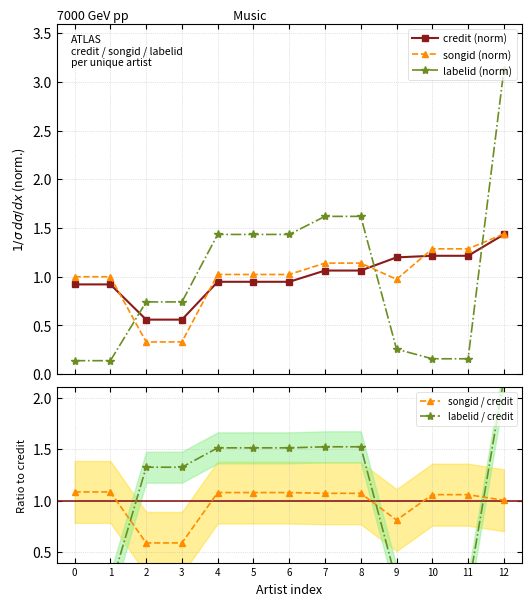

True or false: songid / credit and labelid (norm) intersect in this chart.

True